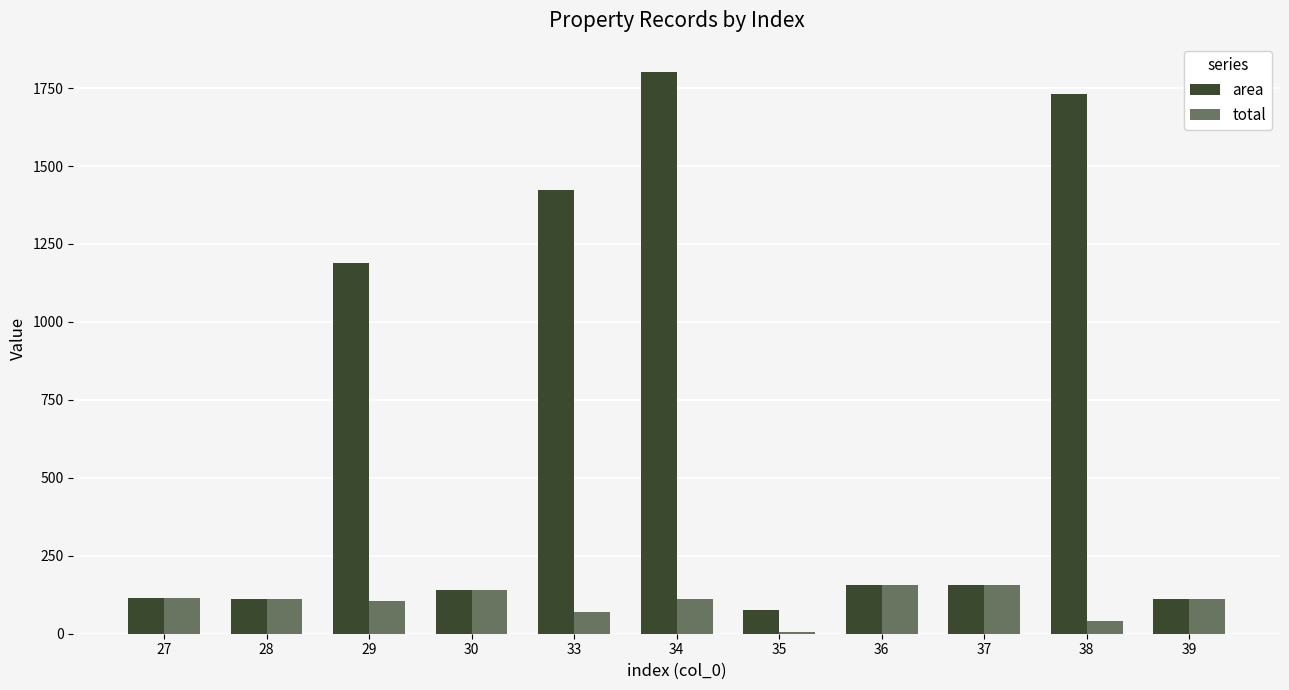

At which label does total reach its peak?

36